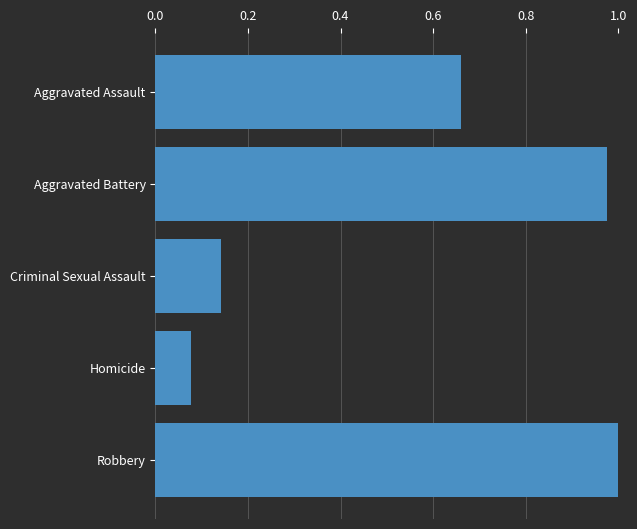

At which category does the chart reach its minimum across all series?

Homicide